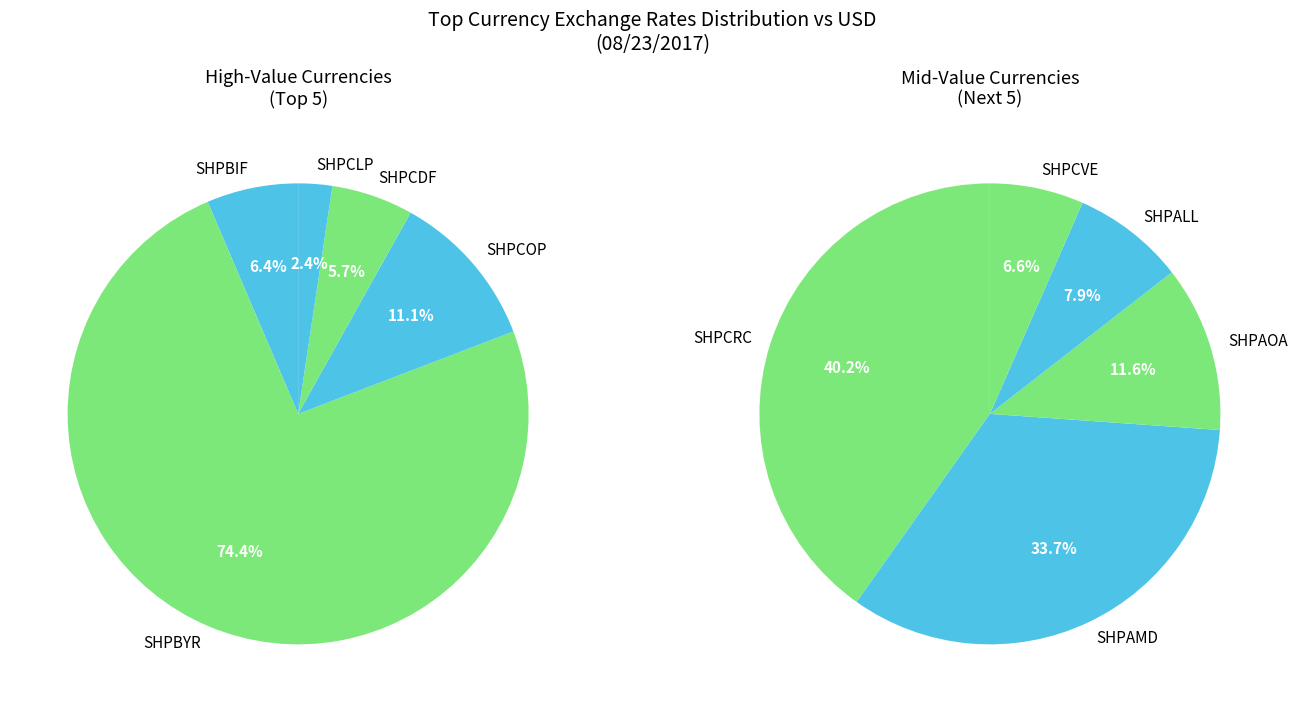

Between SHPBYR and SHPCOP, which is larger?

SHPBYR